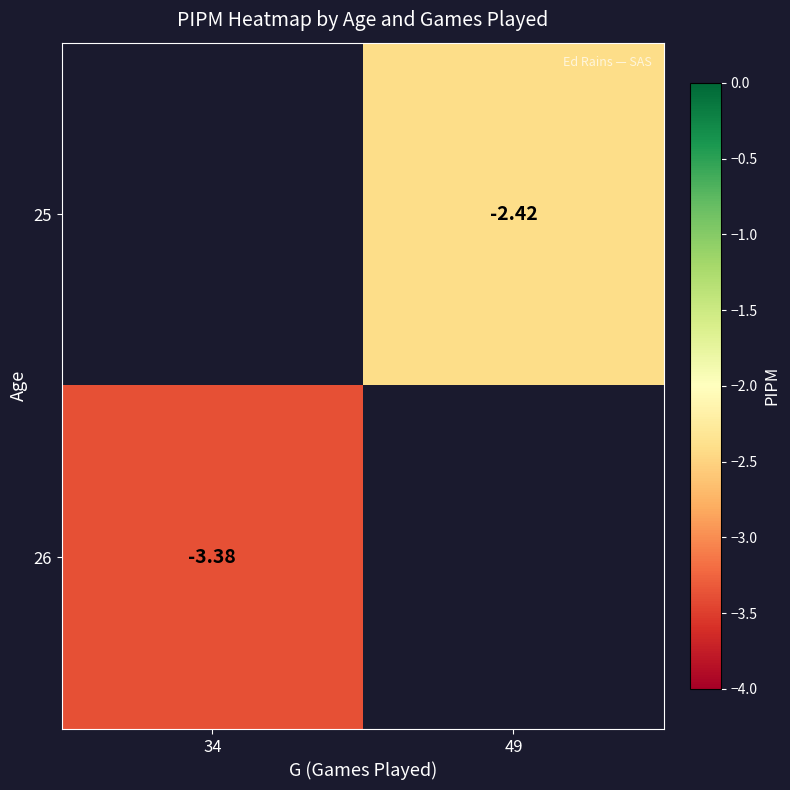

Is the value of 26 at 34 greater than the value of 25 at 34?

No